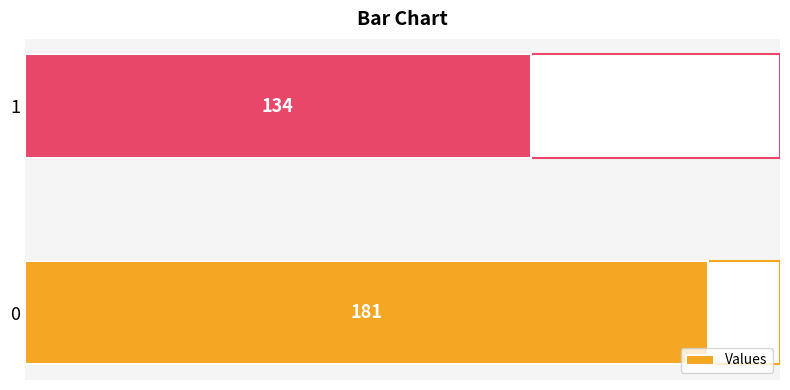

List the labels in order of value, smallest first.

1, 0